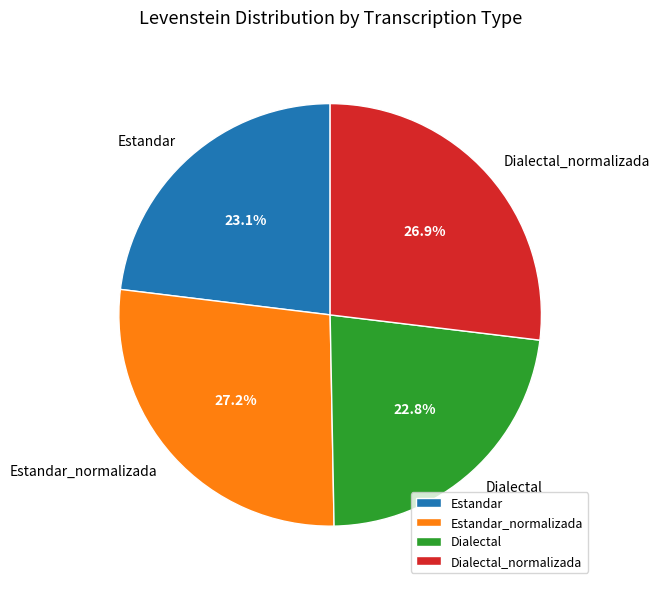

The Estandar_normalizada slice represents 14% of the pie. True or false?

False